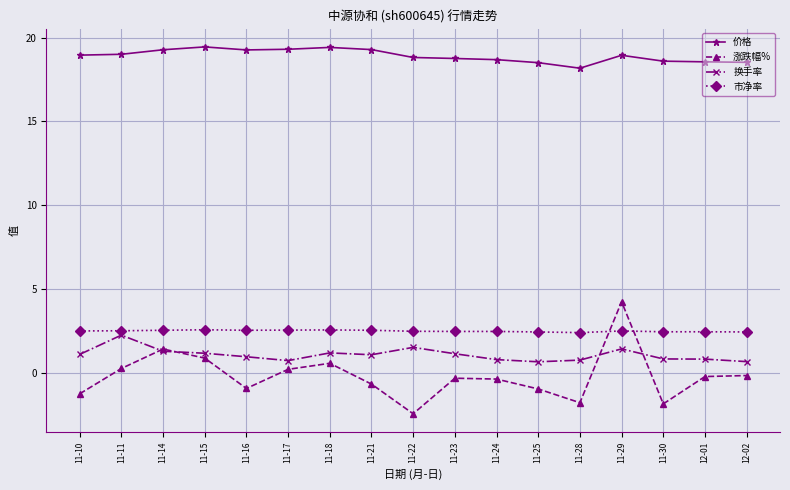

What is the difference between the maximum and second lowest values in the 市净率 series?

0.1